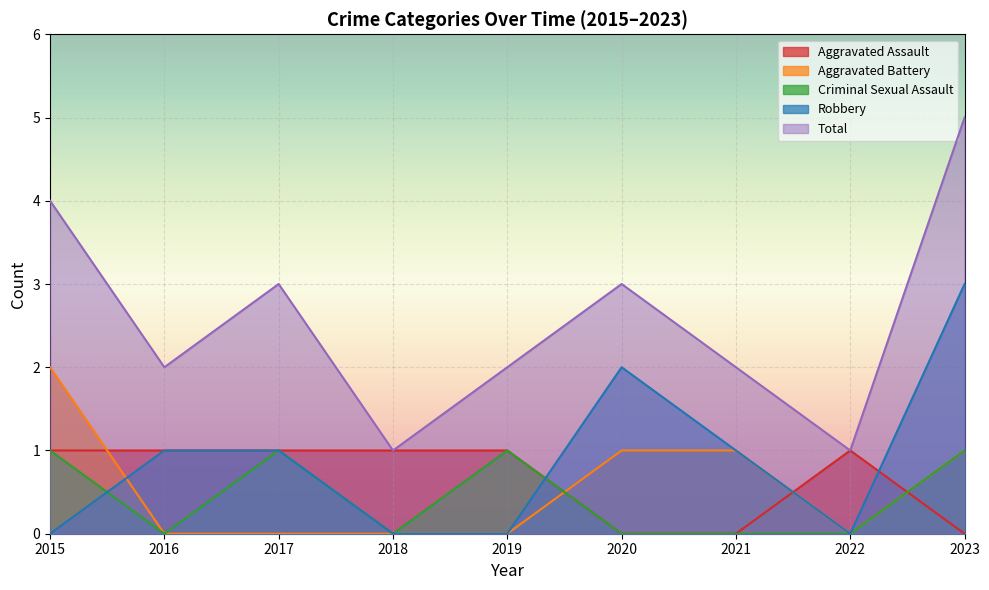

Which series ends up on top after the final intersection of Robbery and Criminal Sexual Assault?

Robbery